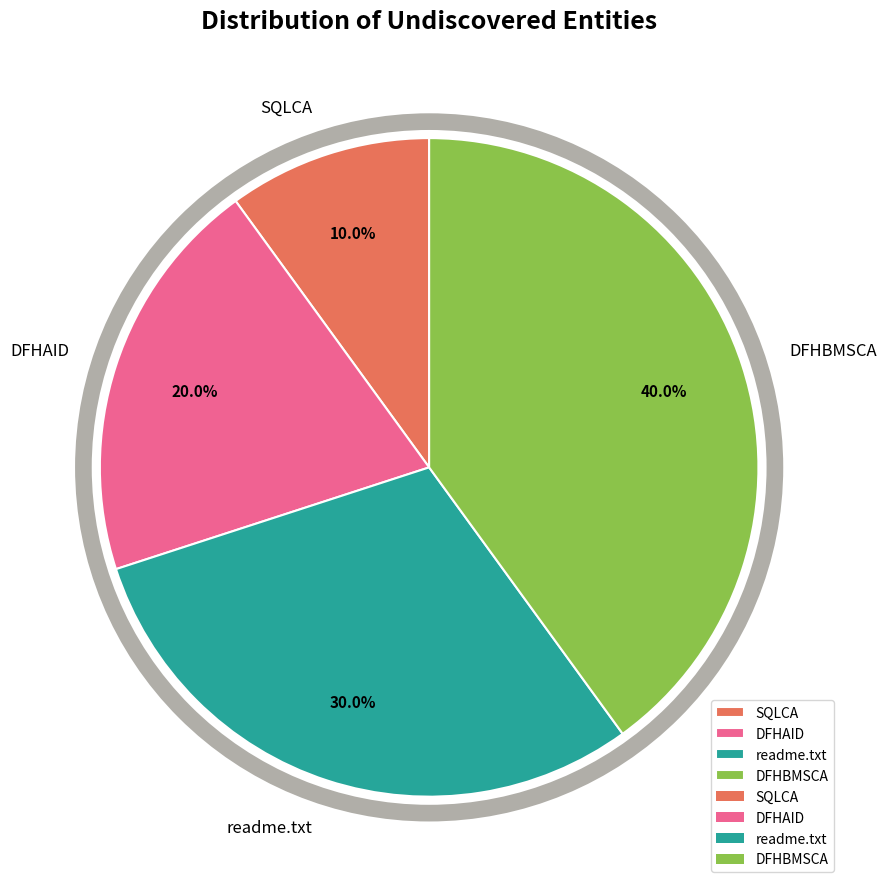

How many slices are in this pie chart?

4